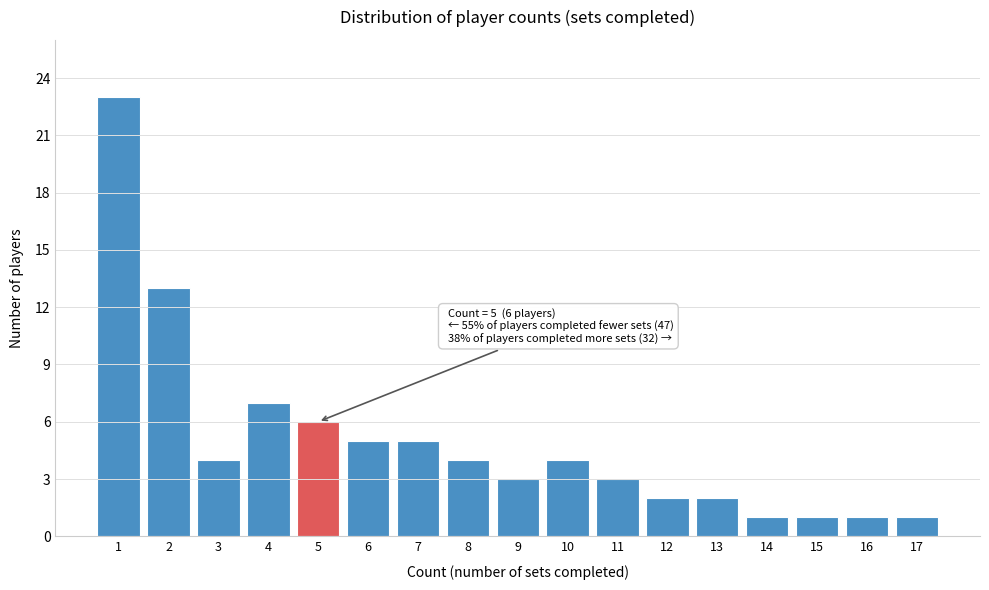

Reading right to left, extract all data points from this chart.

17=1	16=1	15=1	14=1	13=2	12=2	11=3	10=4	9=3	8=4	7=5	6=5	5=6	4=7	3=4	2=13	1=23